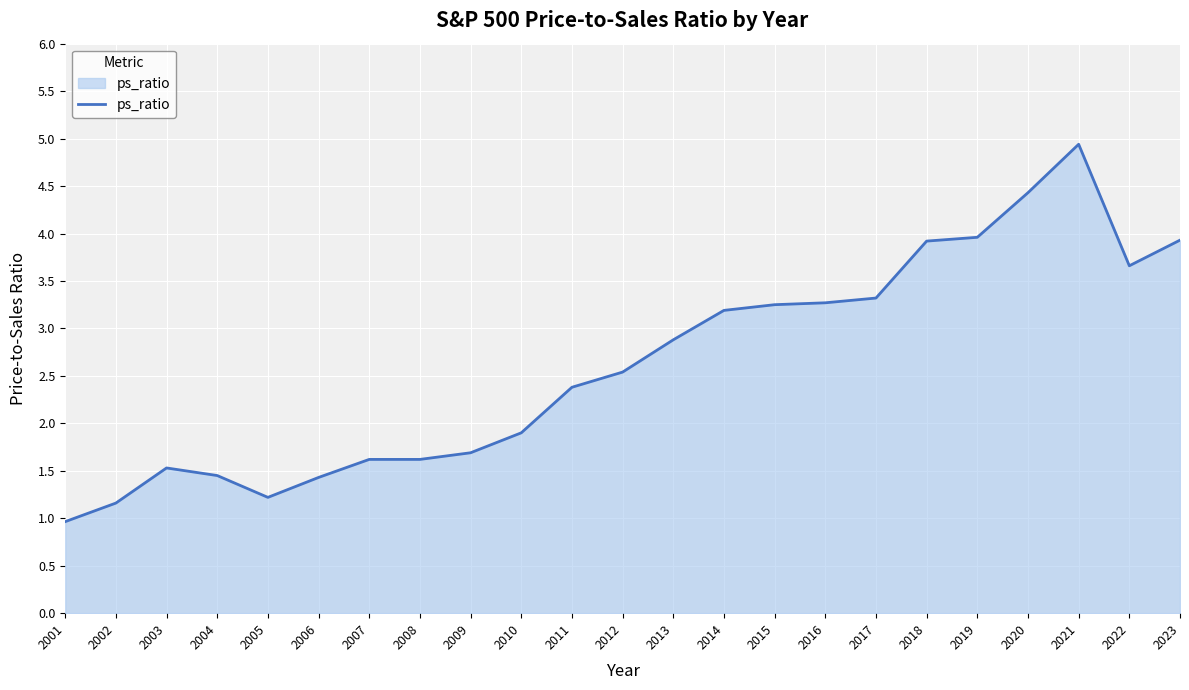

Is it true that the value at 2007 is 1.0?

False